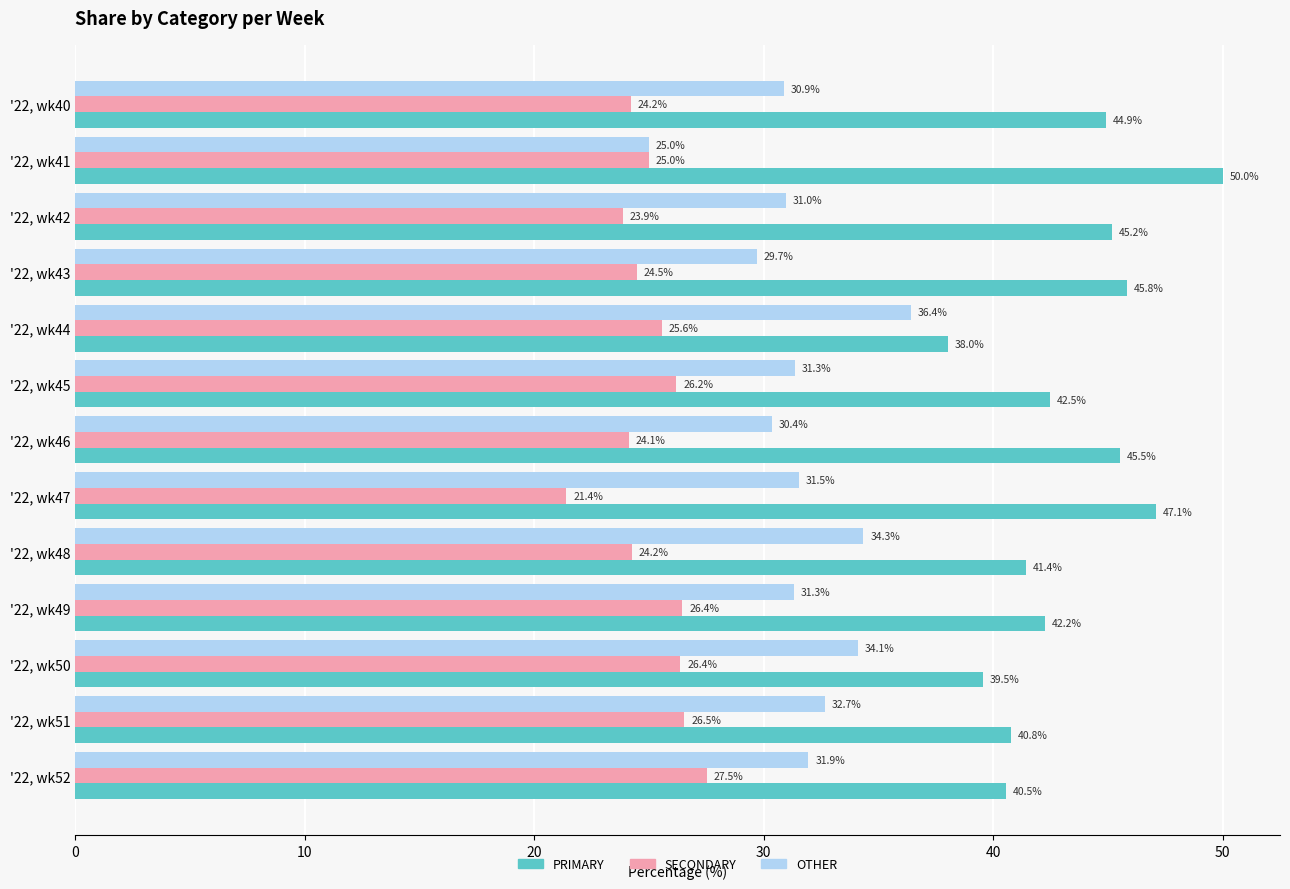

At which label does OTHER reach its peak?

'22, wk44